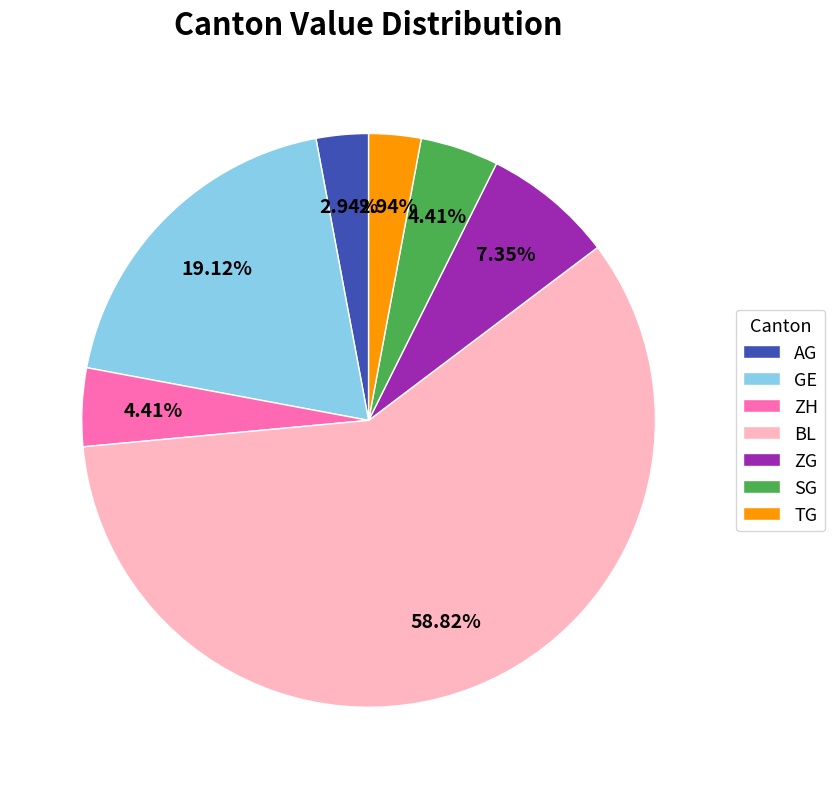

Is the sum of ZG and SG greater than half?

No